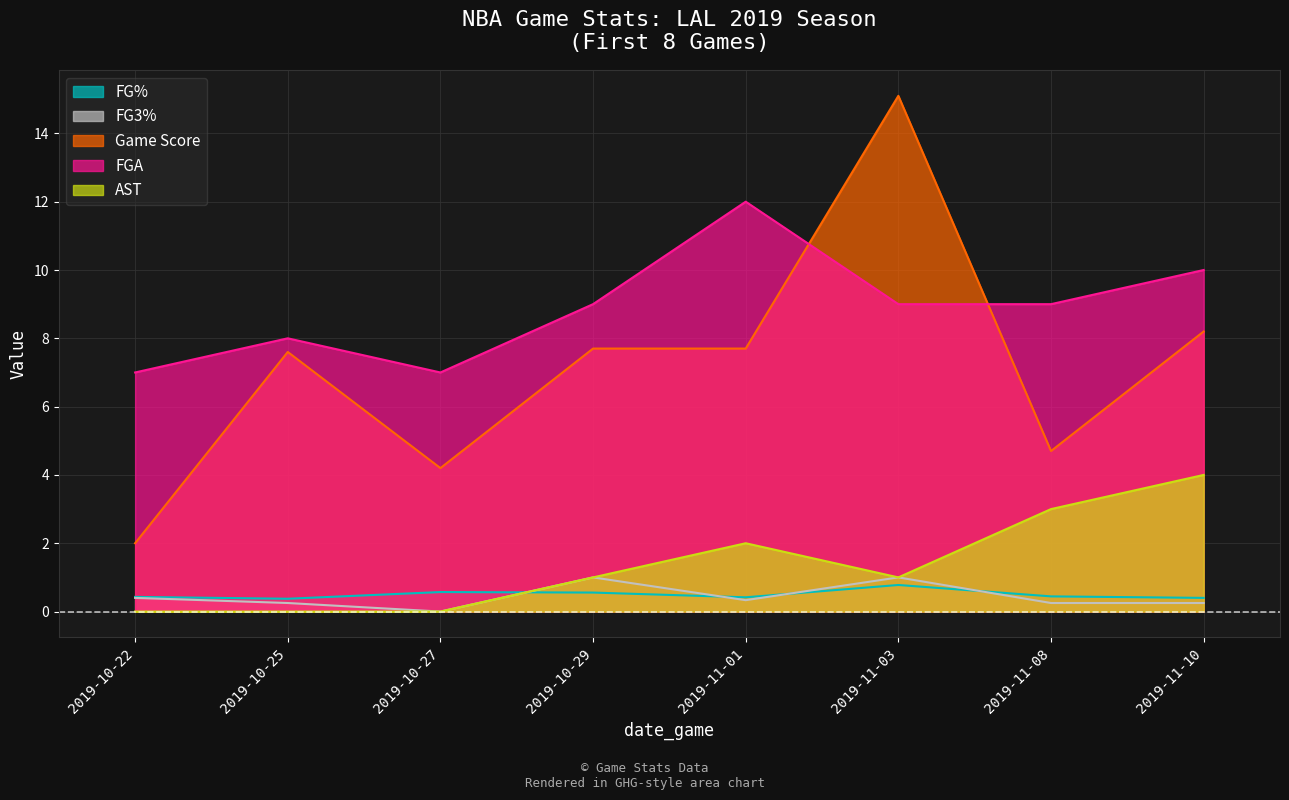

What is the minimum value for fg_pct?

0.4